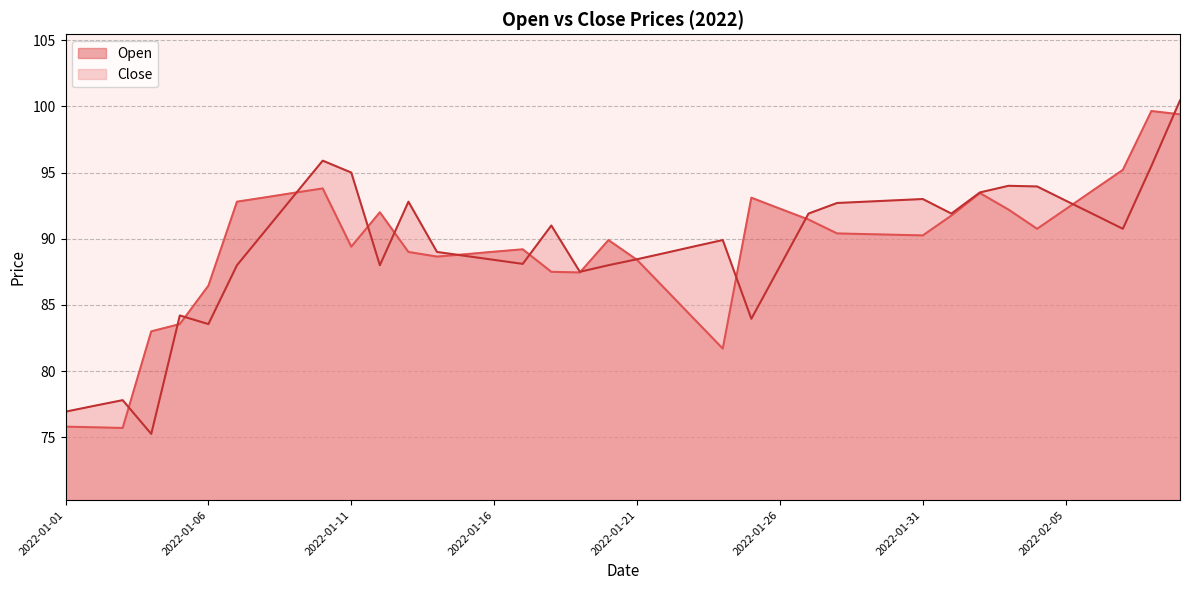

What is the difference between the maximum and minimum values in the Close_line series?

25.2